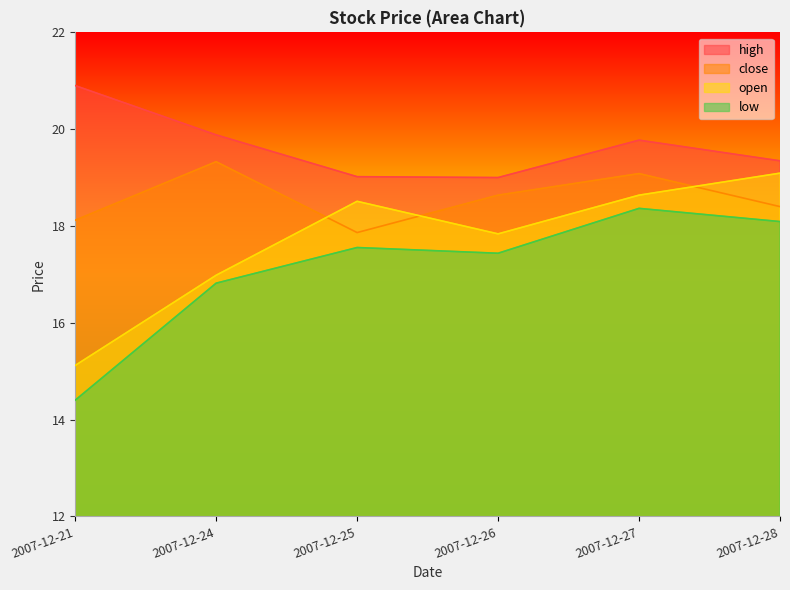

Reading left to right, transcribe all the data shown in this chart.

close: 18.1	19.3	17.9	18.6	19.1	18.4
open: 15.1	17.0	18.5	17.8	18.6	19.1
low: 14.4	16.8	17.6	17.4	18.4	18.1
high: 20.9	19.9	19.0	19.0	19.8	19.3